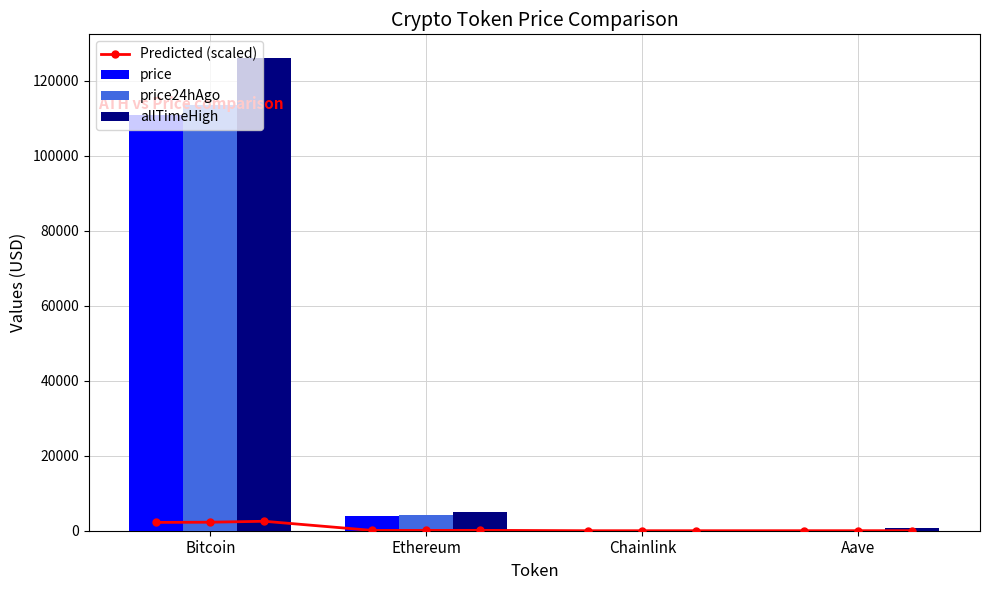

Is the value of allTimeHigh at Chainlink greater than the value of price24hAgo at Ethereum?

No